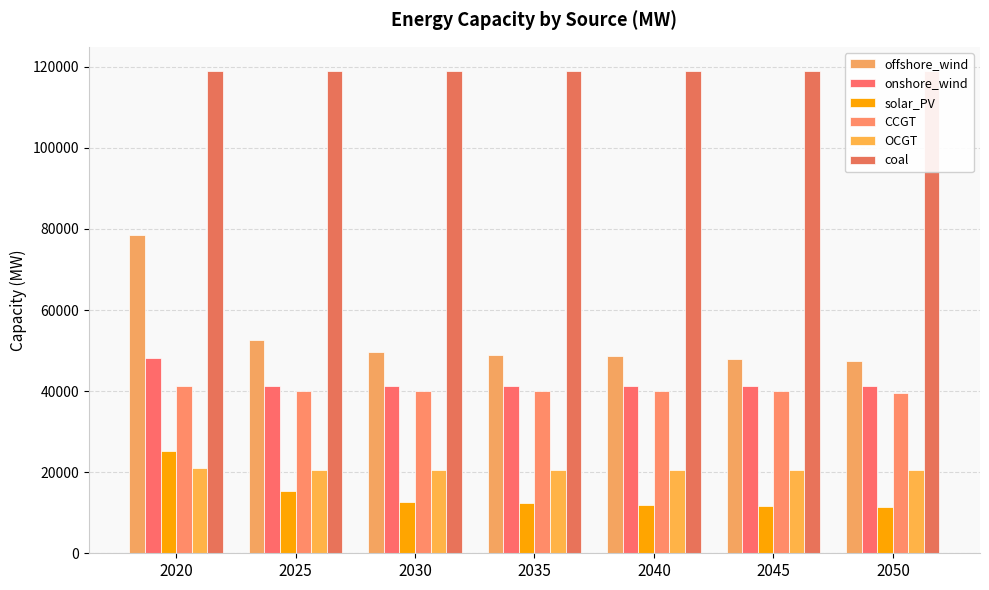

Rank the series by their maximum value, from lowest to highest.

OCGT, solar_PV, CCGT, onshore_wind, offshore_wind, coal